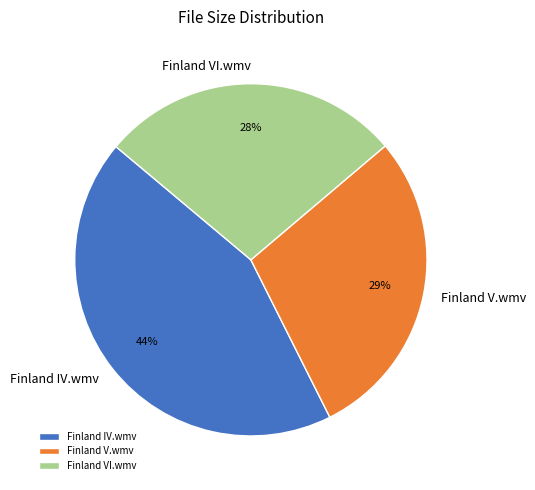

To the nearest percent, what is the difference between the Finland IV.wmv and Finland VI.wmv slice percentages?

16%